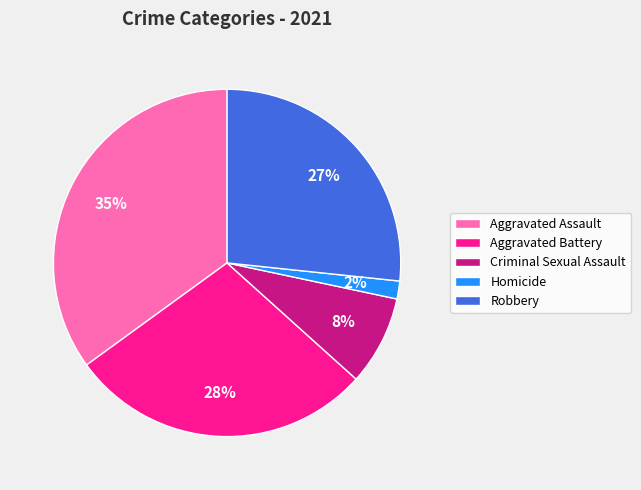

Between Robbery and Criminal Sexual Assault, which is larger?

Robbery